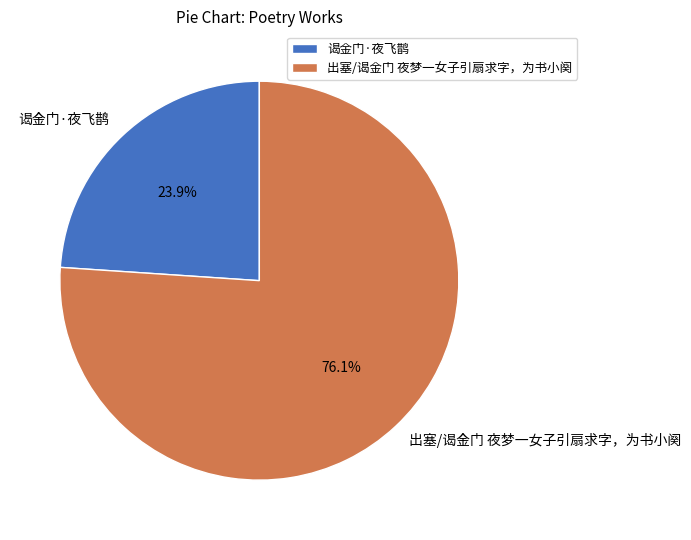

Count the number of slices in the pie.

2